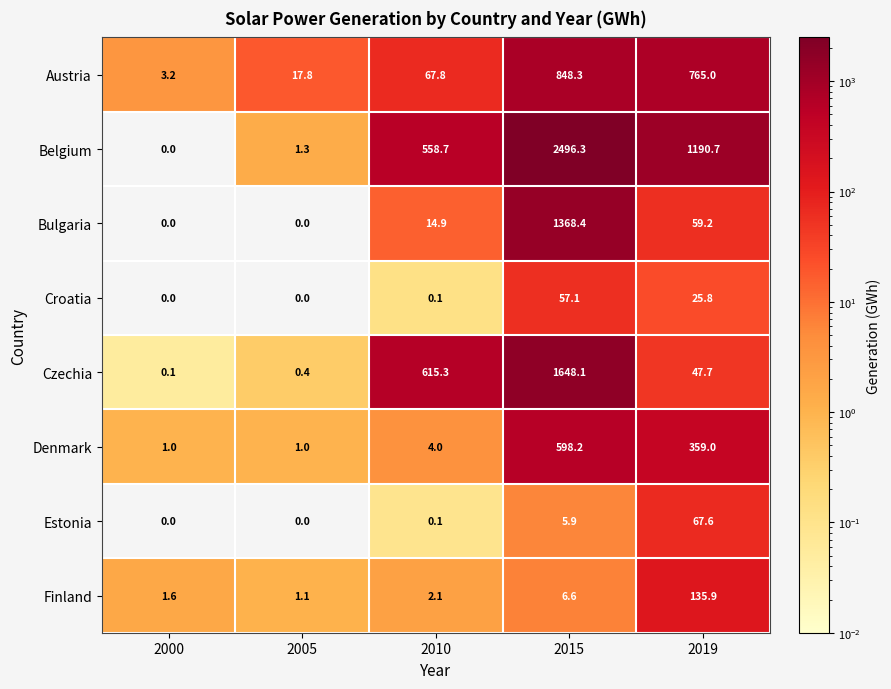

How many values in the Denmark series are below 4?

2